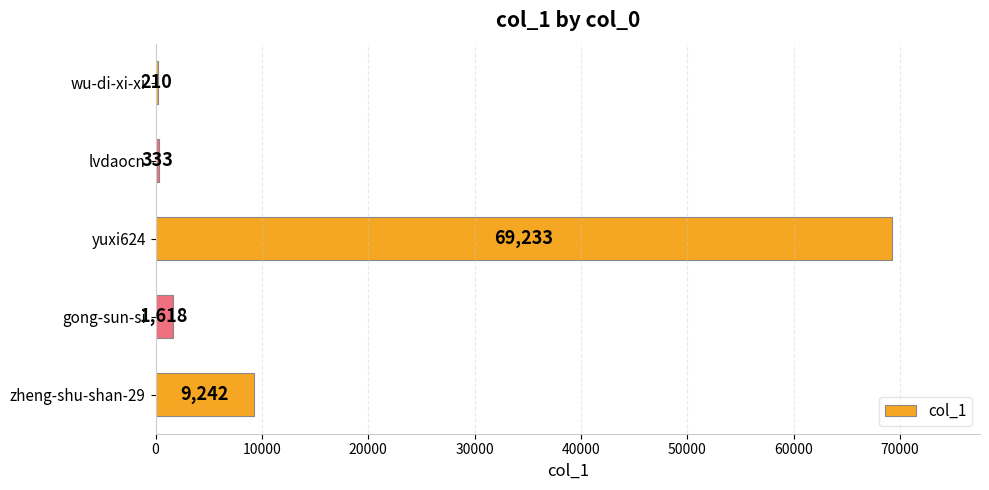

Reading top to bottom, what are all the values shown in this chart?

wu-di-xi-xi=210	lvdaocn=333	yuxi624=69233	gong-sun-si=1618	zheng-shu-shan-29=9242